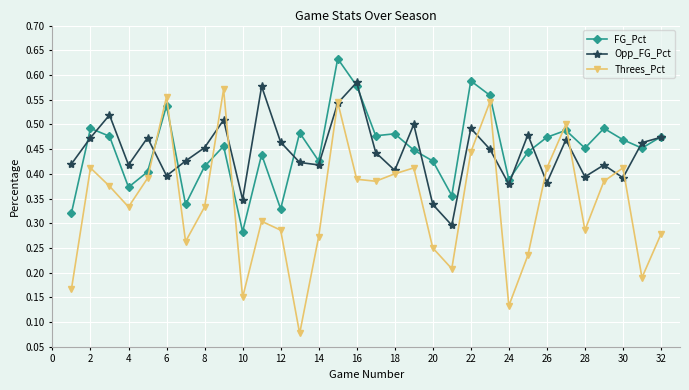

How many Opp_FG_Pct values are between 0 and 1?

32